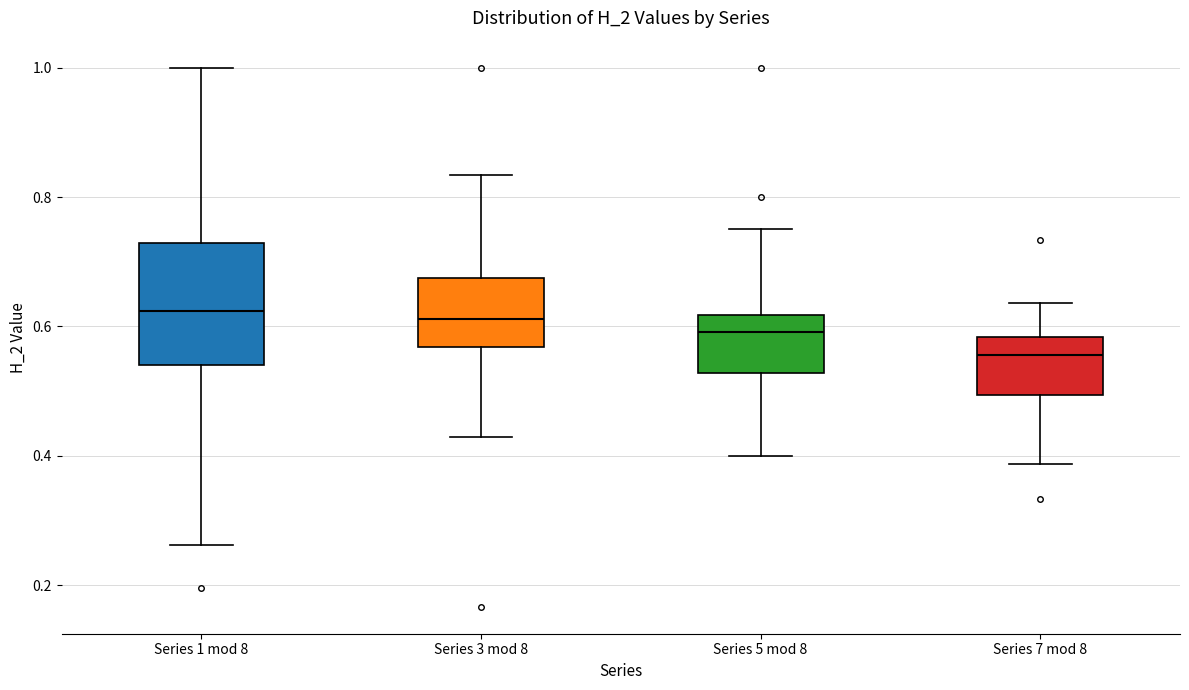

Reading left to right, read every box against the y-axis: the position of its median line, the range the box covers, and the ends of its whiskers. The values are not printed on the chart, so give them approximately, as read against the axis.

Series 1 mod 8: median 0.62, box 0.54 to 0.72, whiskers 0.26 to 1.00
Series 3 mod 8: median 0.62, box 0.56 to 0.68, whiskers 0.42 to 0.84
Series 5 mod 8: median 0.60, box 0.52 to 0.62, whiskers 0.40 to 0.76
Series 7 mod 8: median 0.56, box 0.50 to 0.58, whiskers 0.38 to 0.64